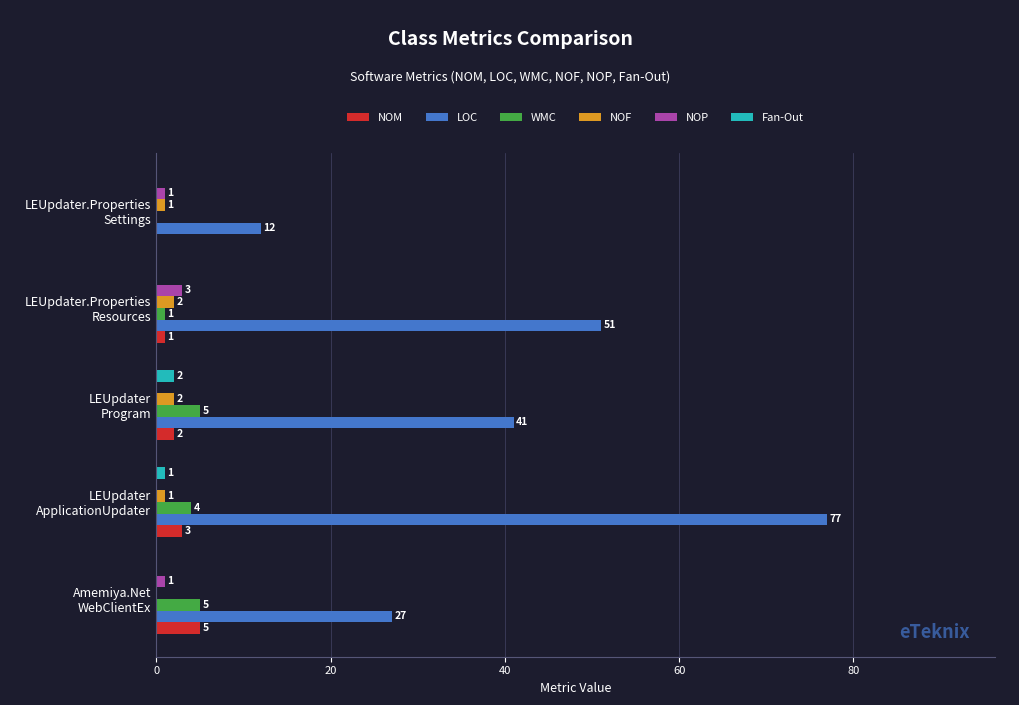

At which category is the sum across all series the highest?

LEUpdater
ApplicationUpdater